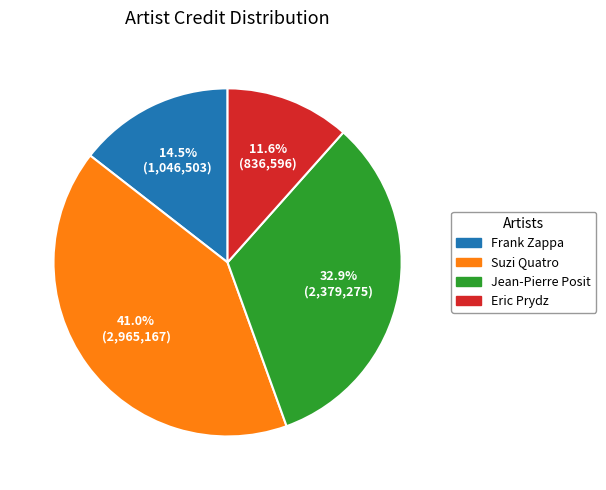

The Suzi Quatro slice represents 26% of the pie. True or false?

False